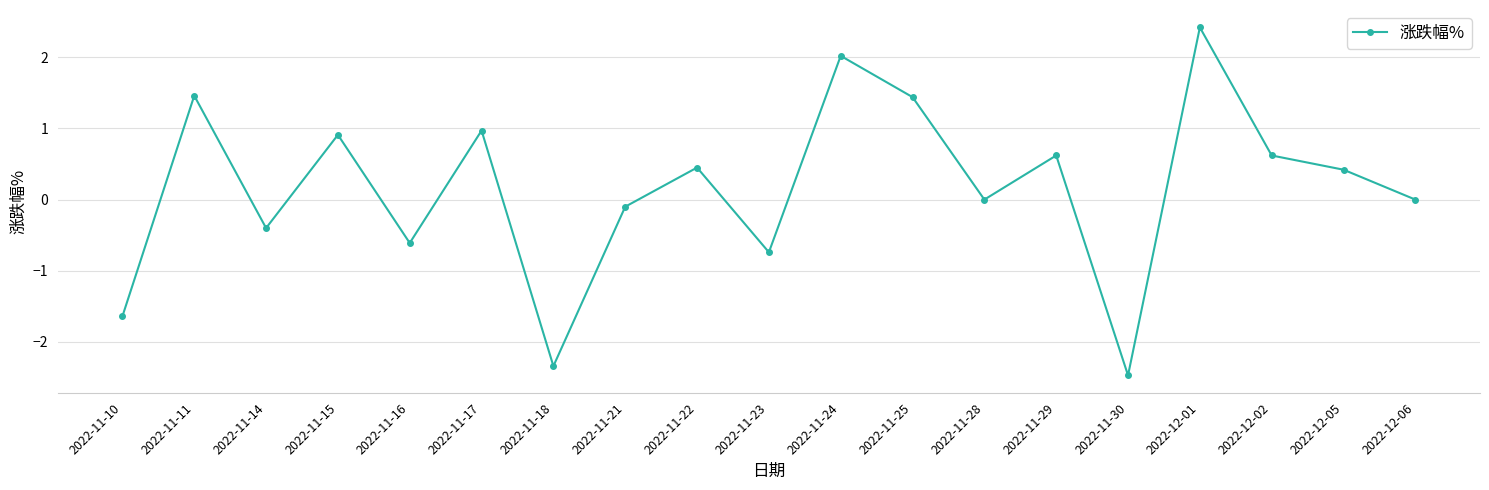

How many interior local peaks (higher than both neighbors) does the data have?

7